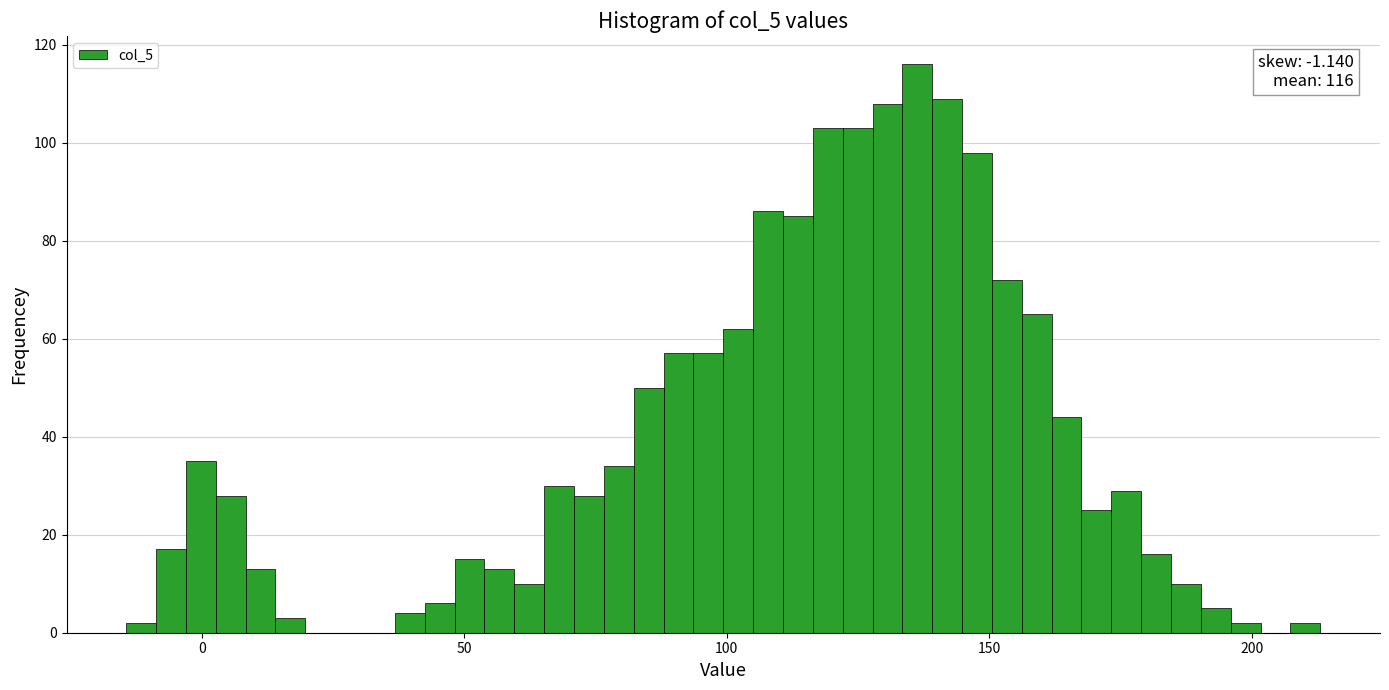

Read against the x-axis, roughly where is the centre of the tallest bar?

135